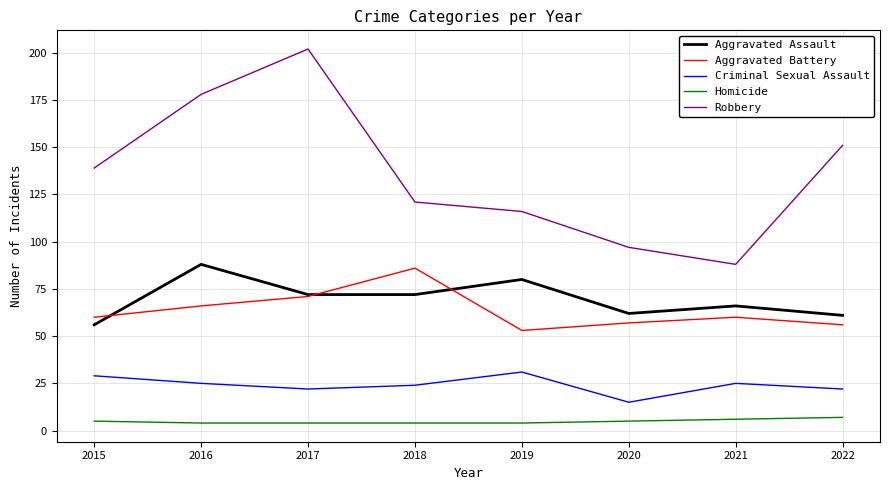

How many lines are shown in the chart?

5